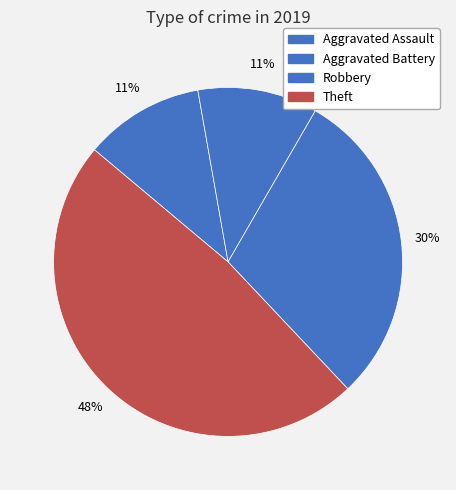

Count the number of slices in the pie.

4